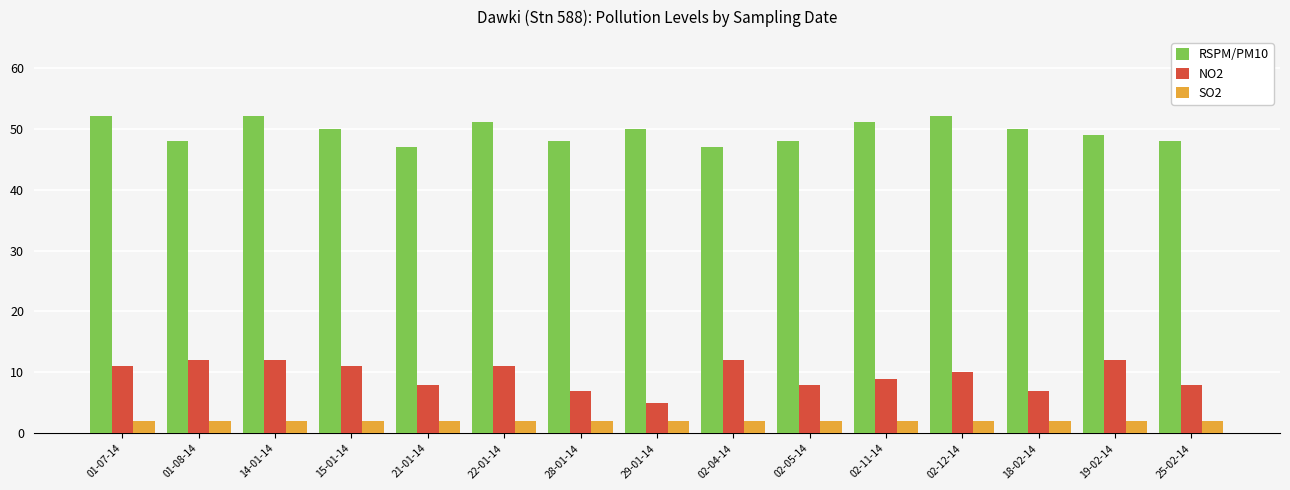

How many RSPM/PM10 values are between 48 and 51?

10